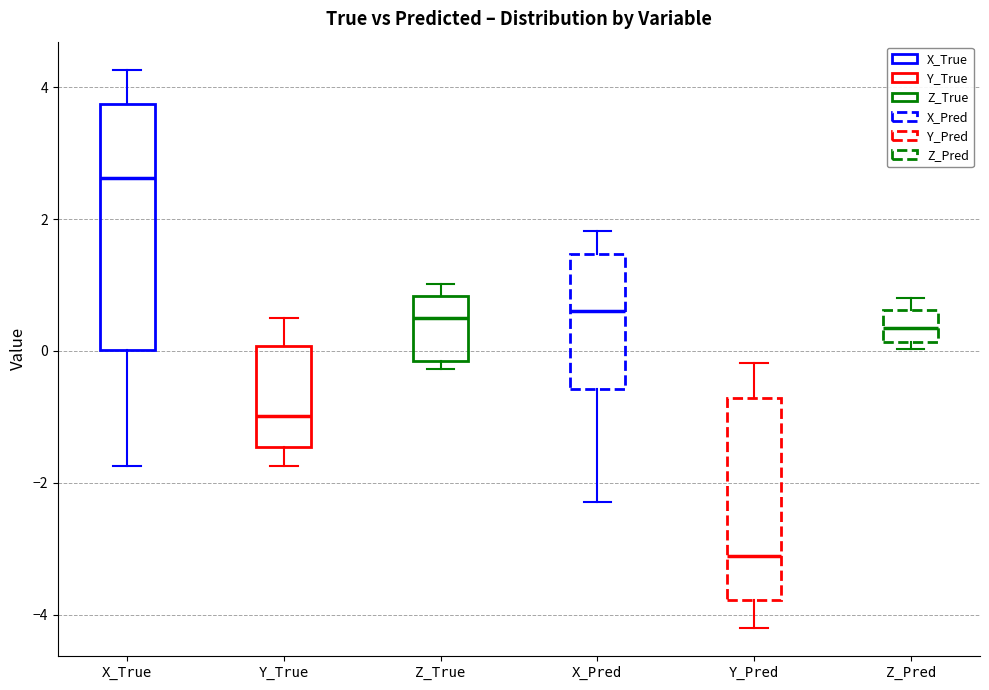

Which box is the tallest, from its lower edge to its upper edge?

X_True